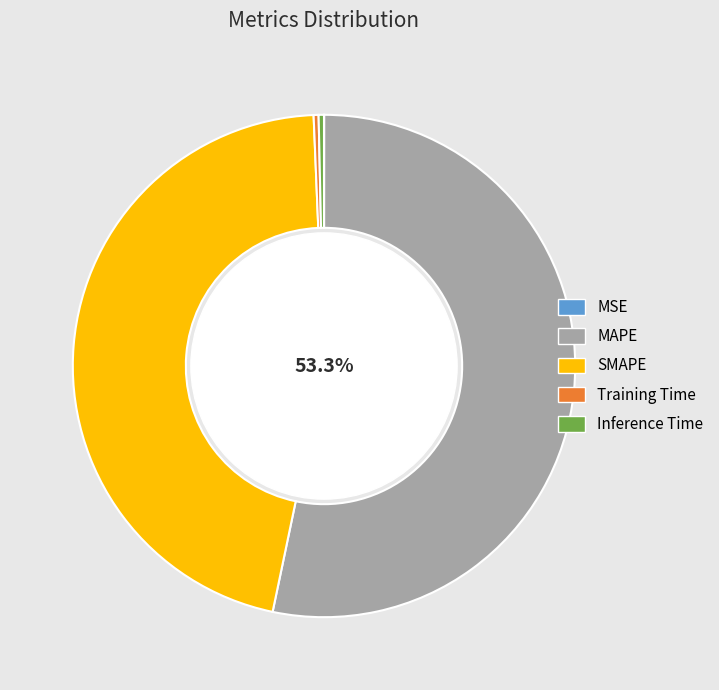

Between MAPE and Inference Time, which is larger?

MAPE